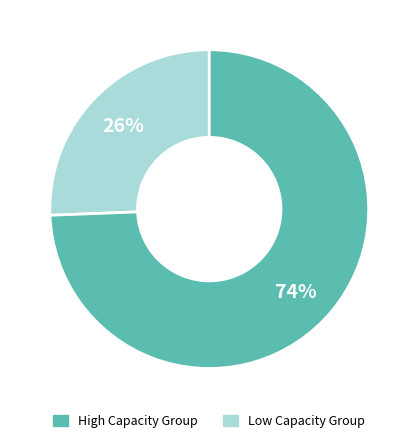

Is there any slice that represents more than half of the pie?

Yes